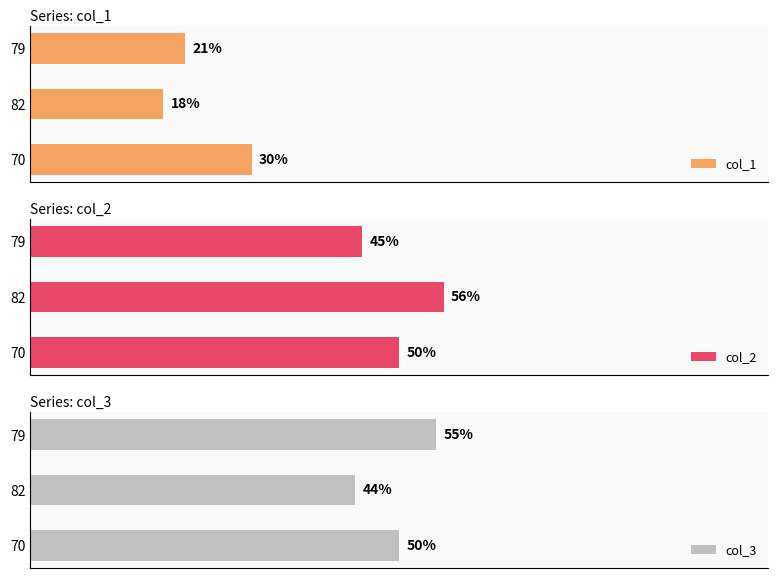

Is it true that col_3 equals 79 at 40?

False